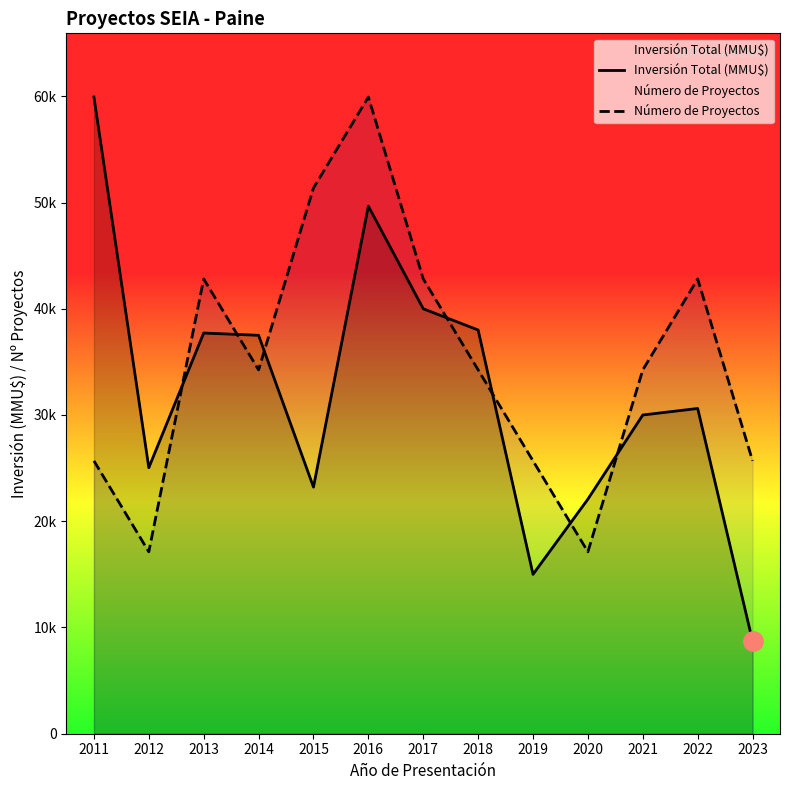

What is the sum of all Inversión Total (MMU$) values?

417465.0